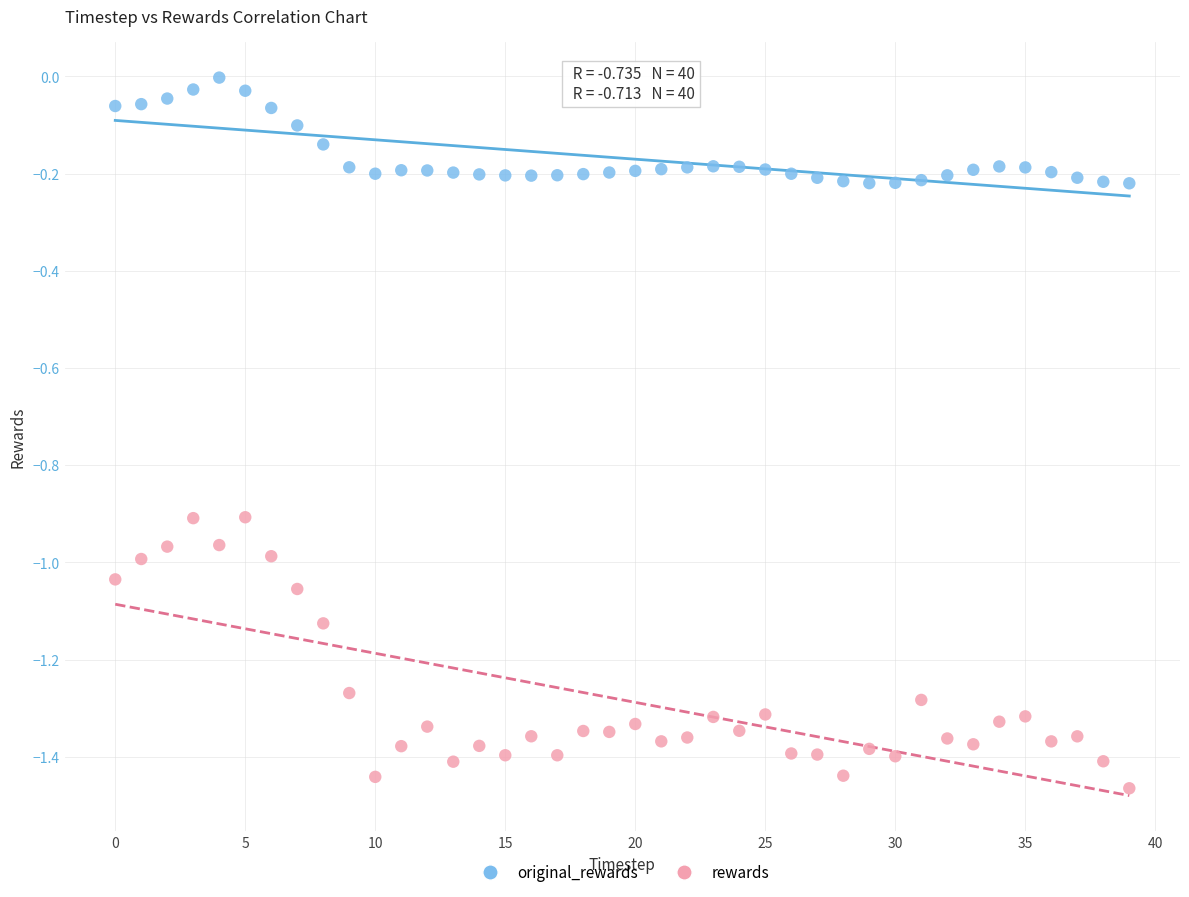

Which series contains the lowest Y value?

rewards